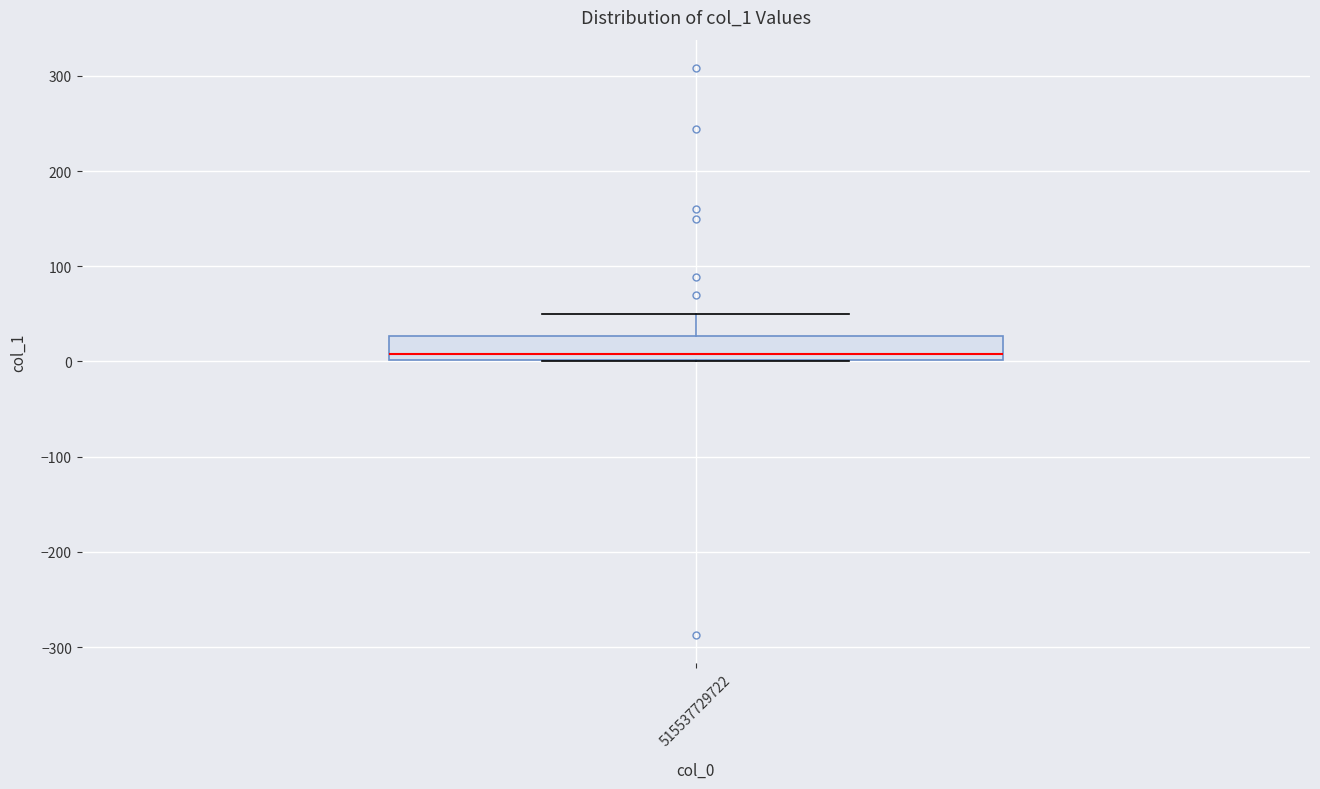

Read this box plot against the y-axis: the position of the median line, the range covered by the box, and the ends of both whiskers. The values are not printed on the chart, so give them approximately, as read against the axis.

median 10, box 0 to 30, whiskers 0 to 50